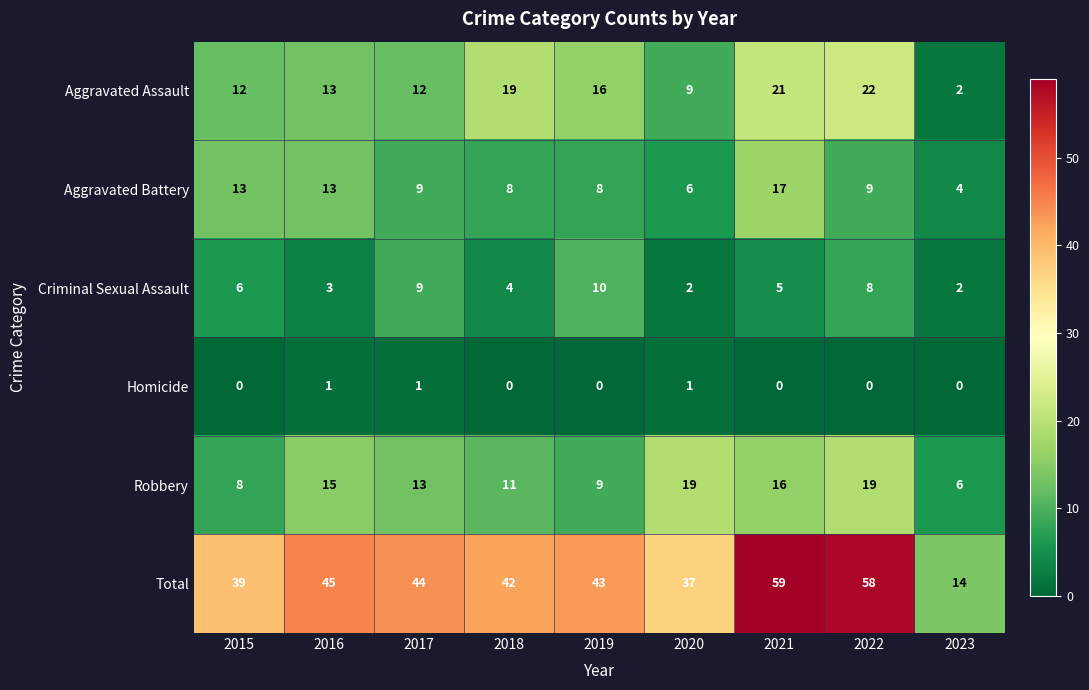

Is it true that Aggravated Battery equals 13 at 2016?

True